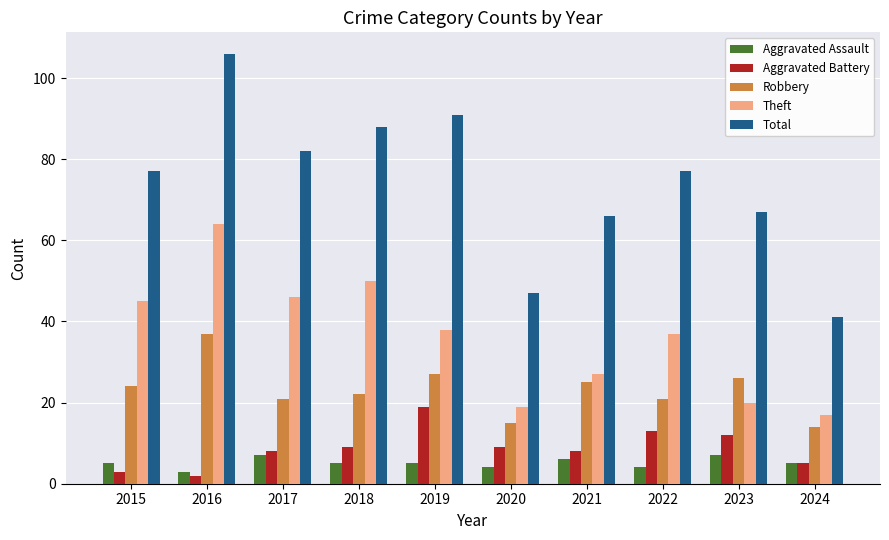

What is the value of the Theft bar at the 6th from the left?

19